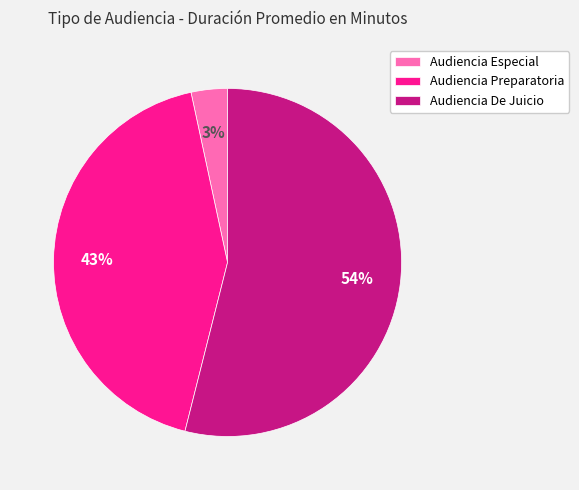

To the nearest percent, what is the combined percentage of Audiencia Especial and Audiencia Preparatoria?

46%